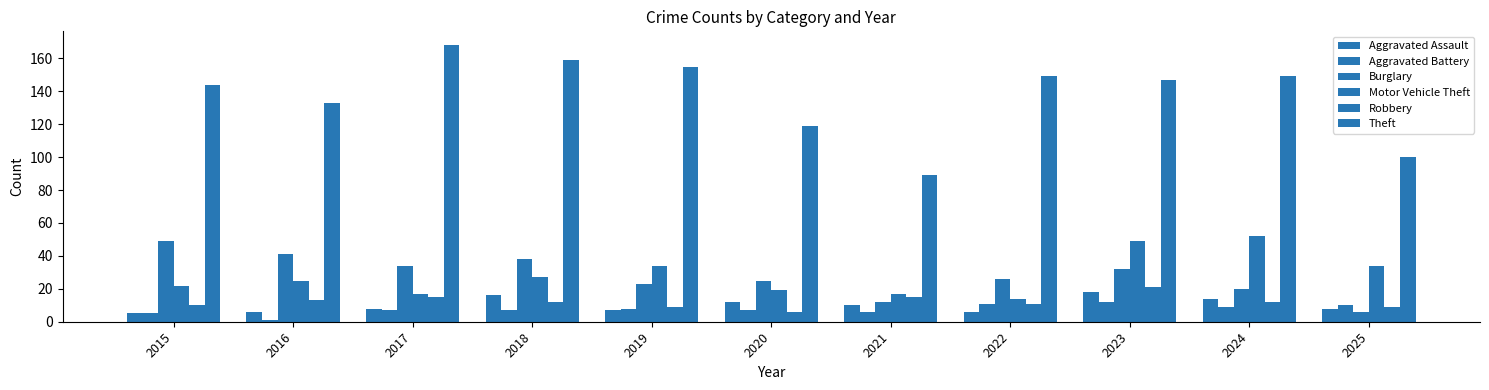

What is the difference between the Aggravated Assault values at 2025 and 2023?

10